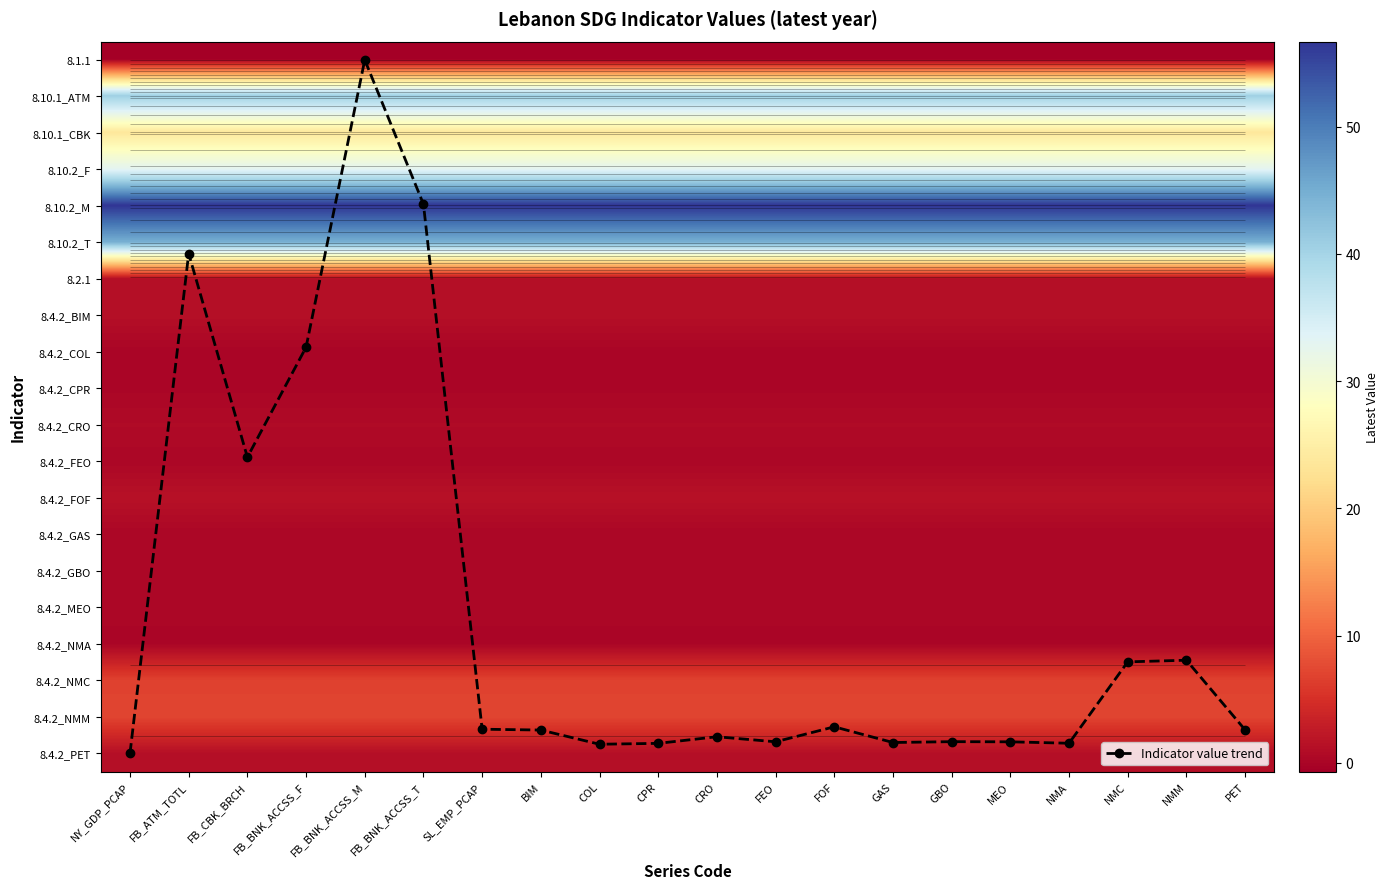

Which series changed the most between FB_BNK_ACCSS_F and NMC?

Indicator value trend